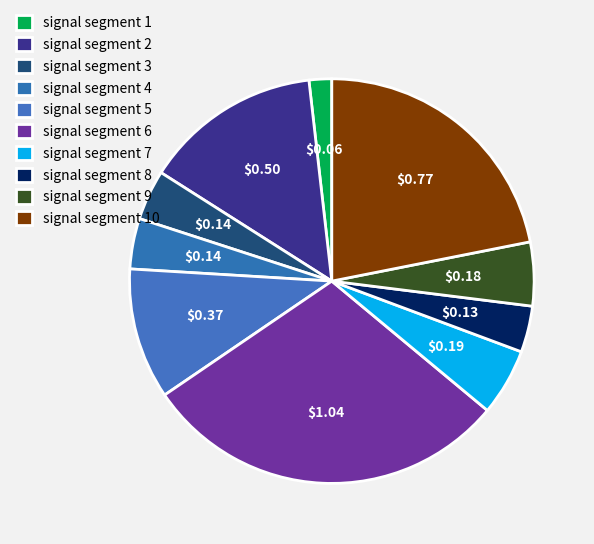

How many slices are in this pie chart?

10